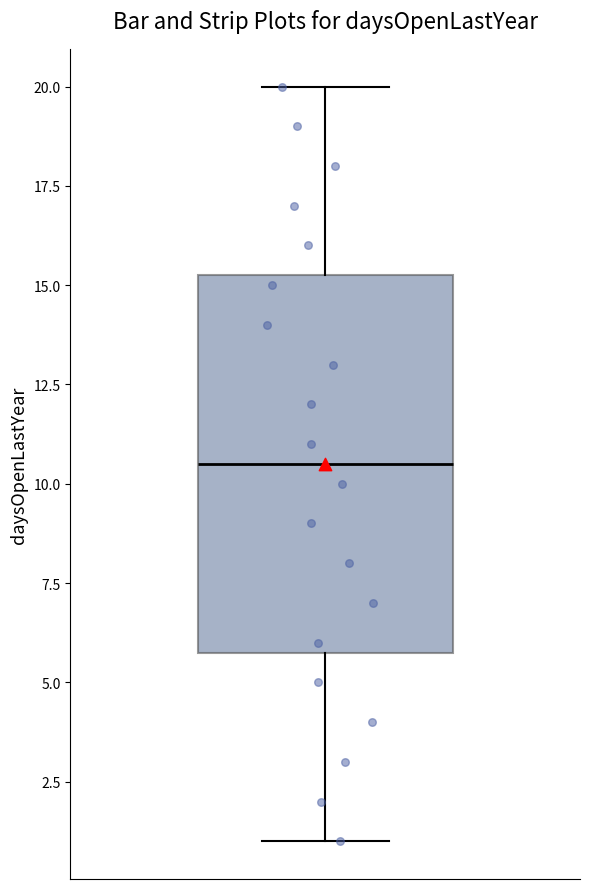

Where is the lower edge of the box on the y-axis? The values are not printed on the chart, so give them approximately, as read against the axis.

6.0